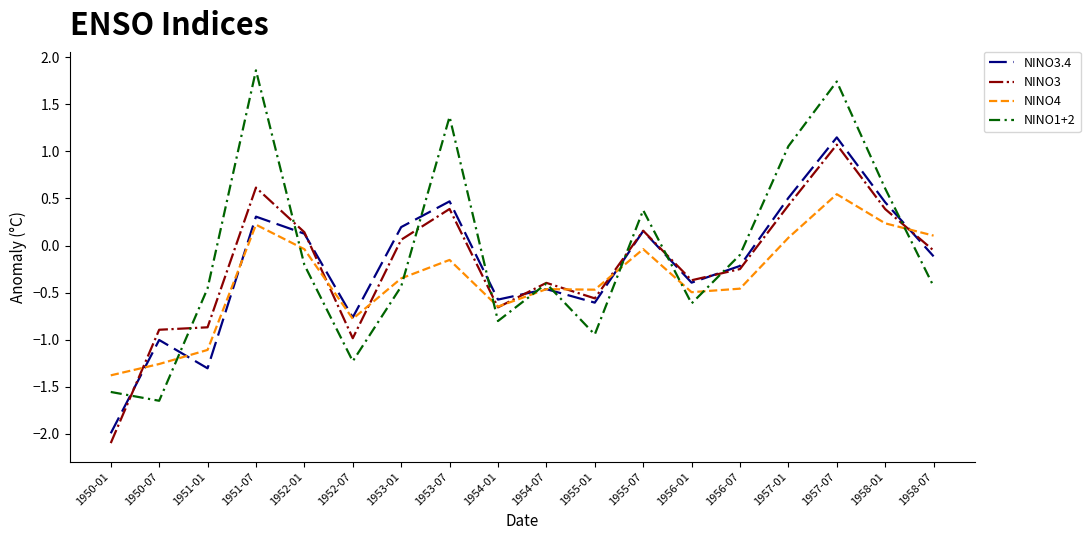

What is the difference between the second highest and minimum values in the NINO3 series?

2.7